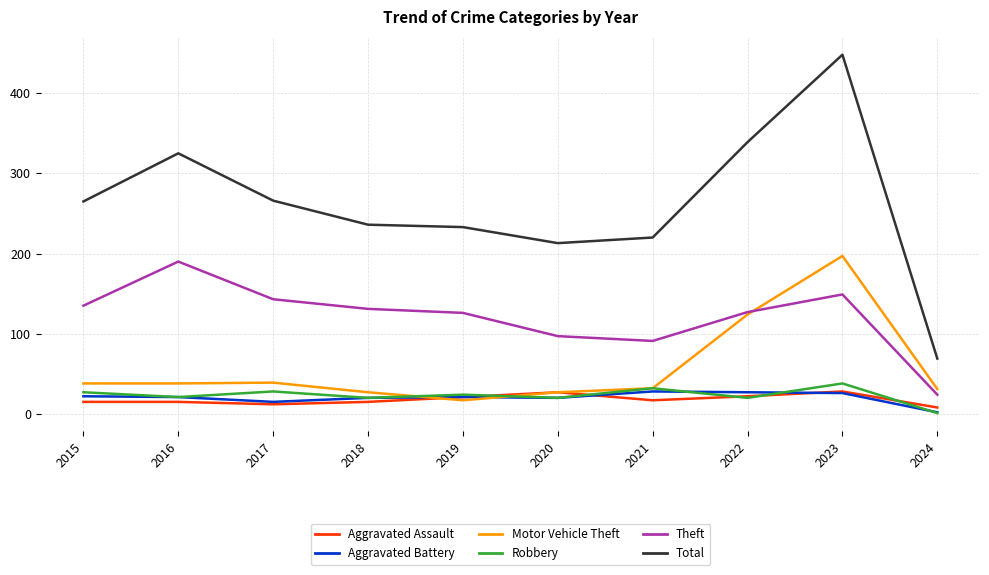

True or false: Aggravated Battery and Theft cross at least once.

False